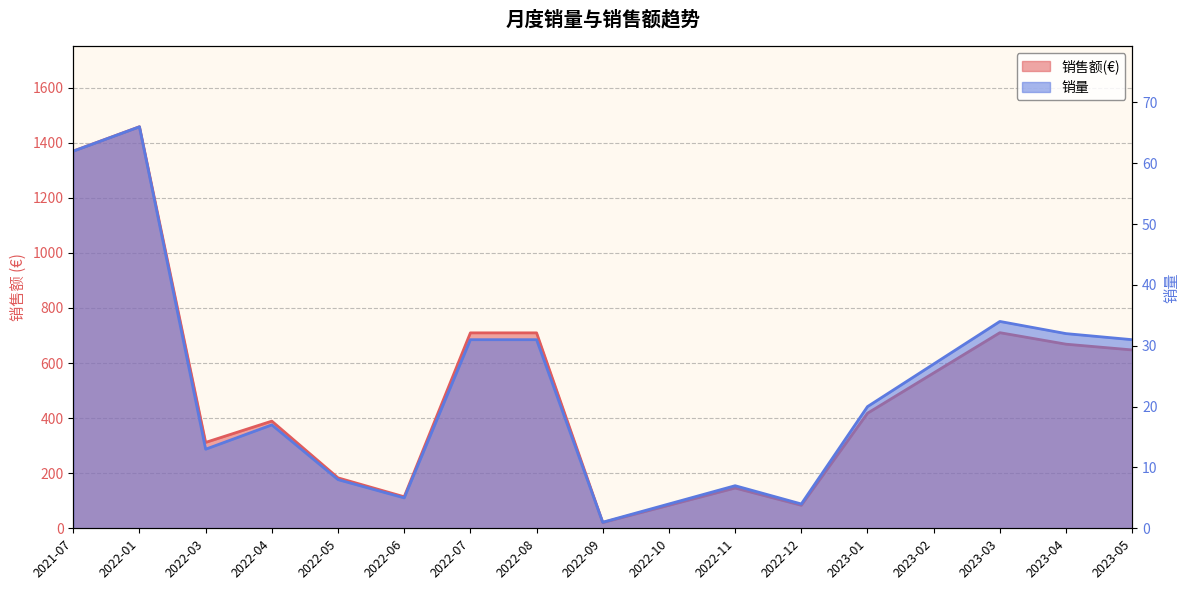

Which series has the largest total across all categories?

销售额(€)